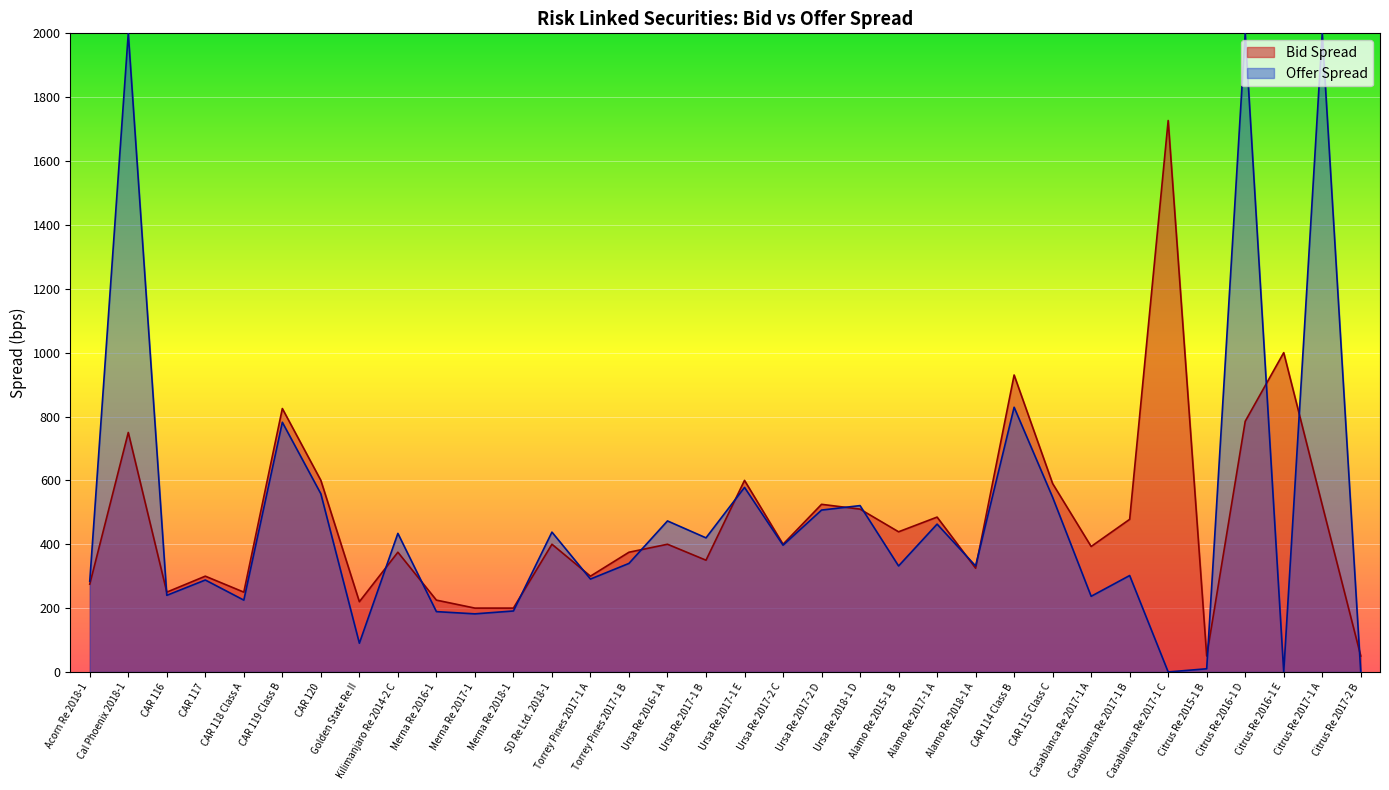

Reading left to right, extract all data points from this chart.

Acorn Re 2018-1=275	Cal Phoenix 2018-1=750	CAR 116=250	CAR 117=300	CAR 118 Class A=250	CAR 119 Class B=825	CAR 120=600	Golden State Re II=220	Kilimanjaro Re 2014-2 C=375	Merna Re 2016-1=225	Merna Re 2017-1=200	Merna Re 2018-1=200	SD Re Ltd. 2018-1=400	Torrey Pines 2017-1 A=300	Torrey Pines 2017-1 B=375	Ursa Re 2016-1 A=400	Ursa Re 2017-1 B=350	Ursa Re 2017-1 E=600	Ursa Re 2017-2 C=400	Ursa Re 2017-2 D=525	Ursa Re 2018-1 D=510	Alamo Re 2015-1 B=439	Alamo Re 2017-1 A=485	Alamo Re 2018-1 A=325	CAR 114 Class B=930	CAR 115 Class C=590	Casablanca Re 2017-1 A=393	Casablanca Re 2017-1 B=478	Casablanca Re 2017-1 C=1727	Citrus Re 2015-1 B=50	Citrus Re 2016-1 D=785	Citrus Re 2016-1 E=1000	Citrus Re 2017-1 A=523	Citrus Re 2017-2 B=50